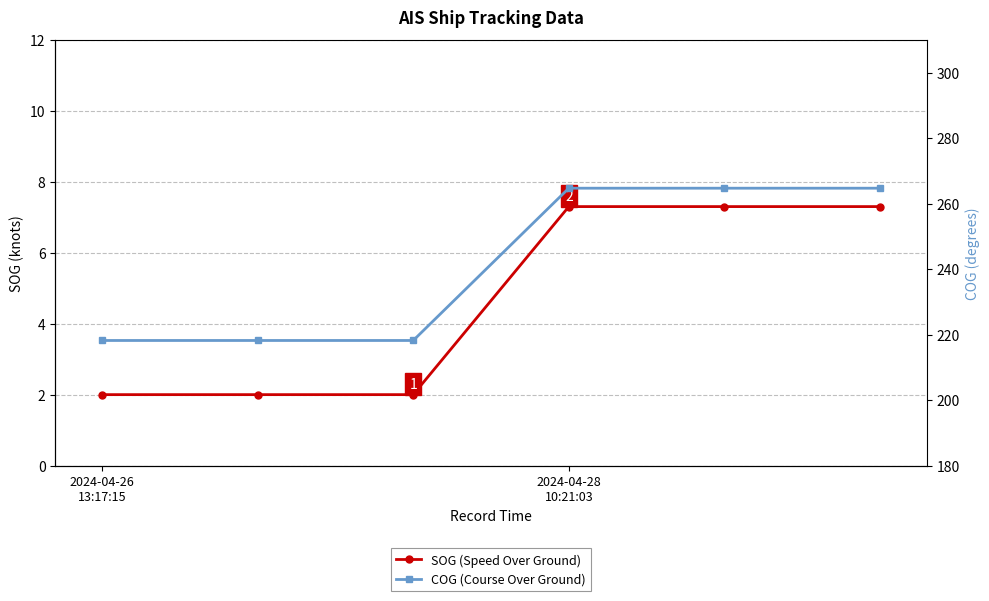

Between 2 and 5, which series saw the biggest shift?

COG (Course Over Ground)